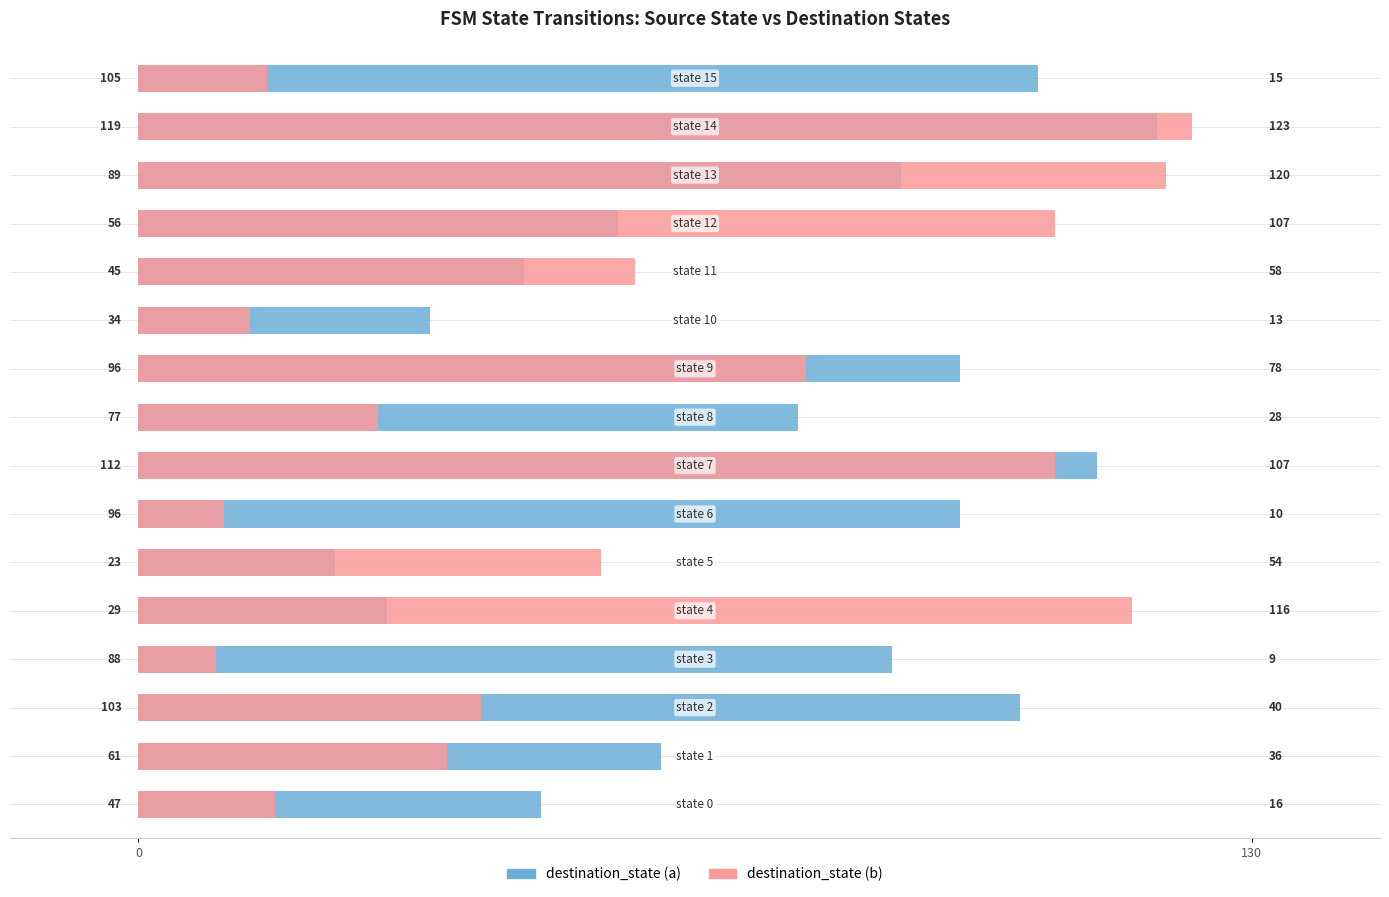

How many distinct data groups are displayed?

2